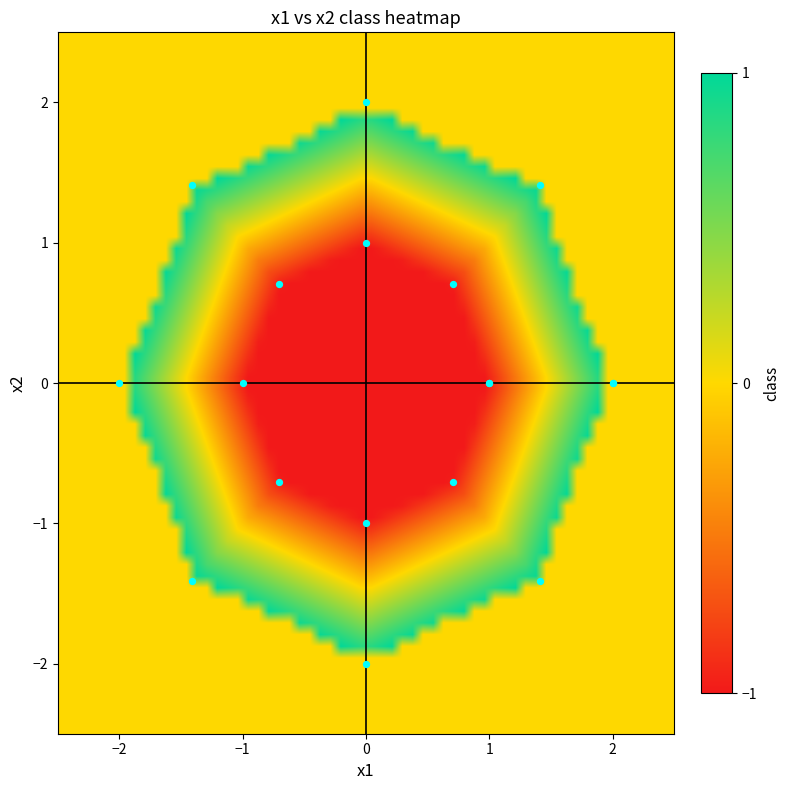

What is the difference between the maximum and minimum values in the 1.4142 series?

2.0